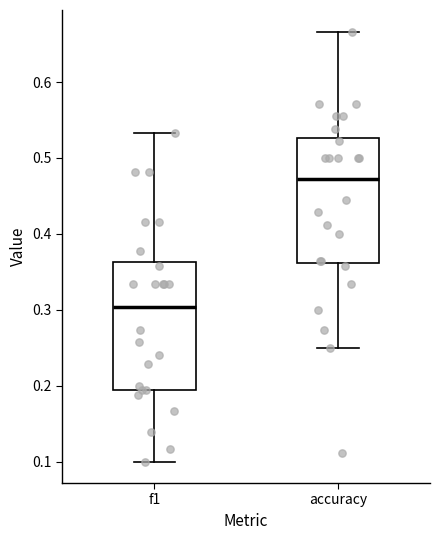

Reading left to right, read every box against the y-axis: the position of its median line, the range the box covers, and the ends of its whiskers. The values are not printed on the chart, so give them approximately, as read against the axis.

f1: median 0.30, box 0.19 to 0.36, whiskers 0.10 to 0.53
accuracy: median 0.47, box 0.36 to 0.53, whiskers 0.25 to 0.67